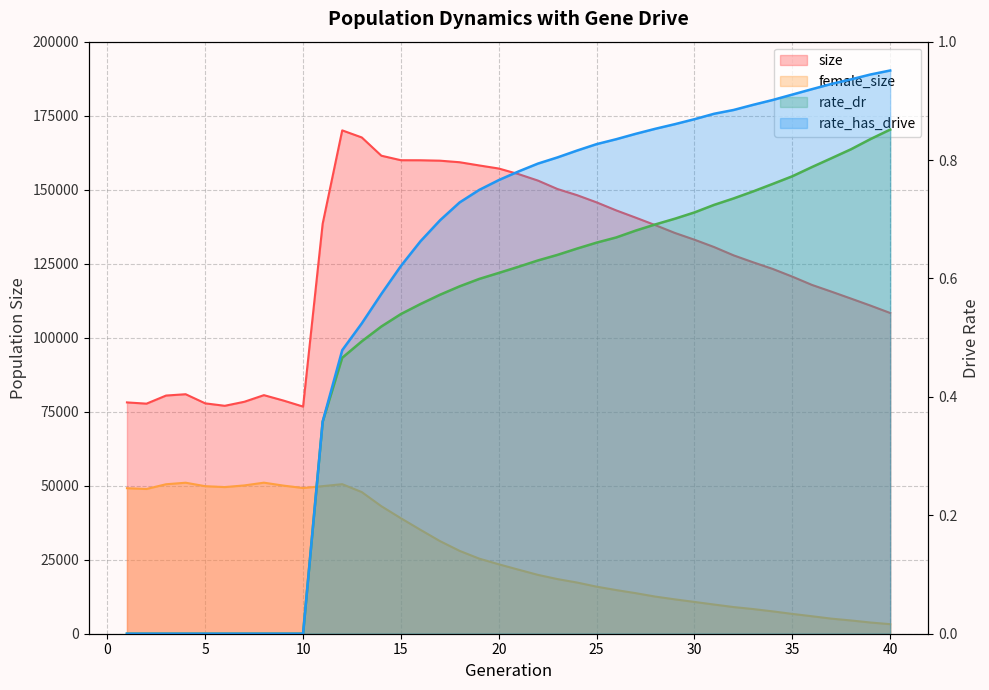

What is the difference between the highest and lowest values at 8?

80591.0